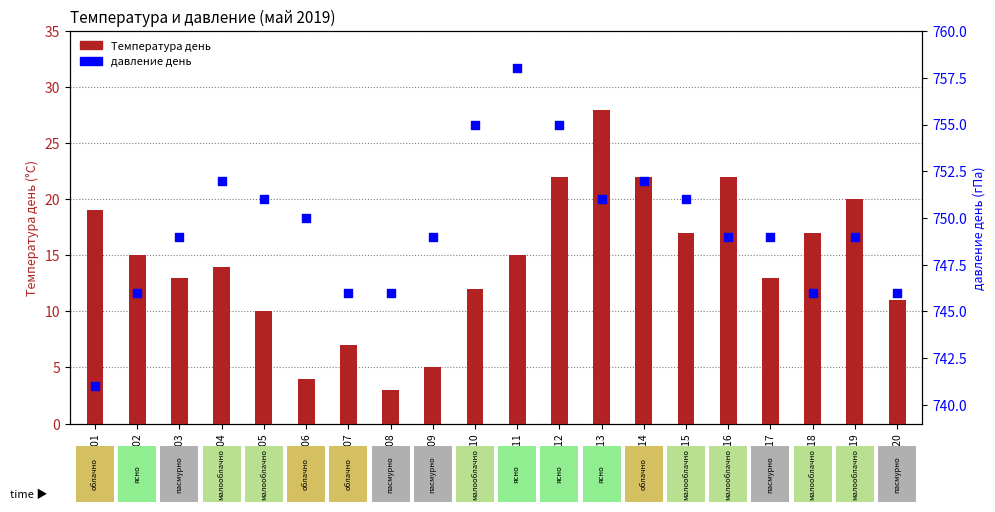

At which category is the sum across all series the highest?

05-13